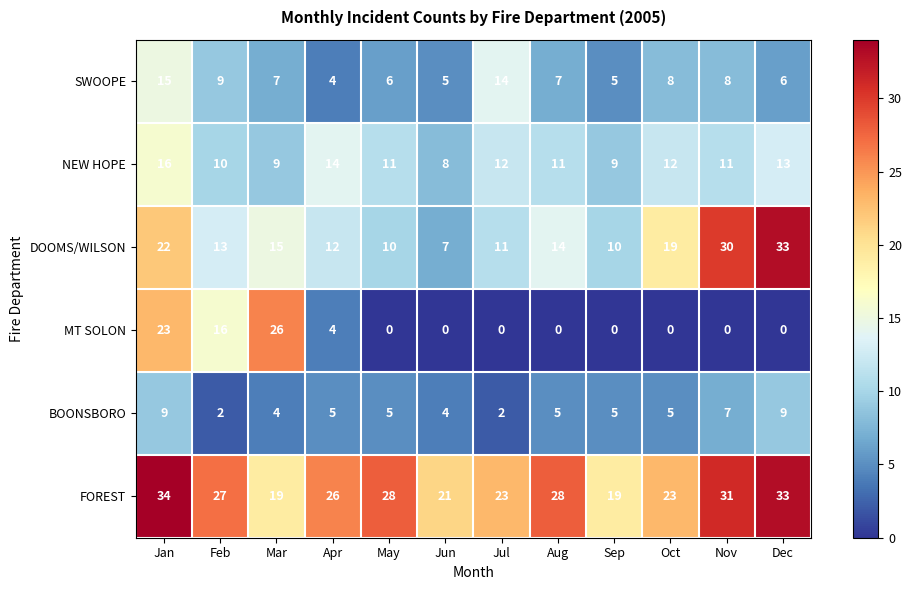

At Feb, list the series in order from largest to smallest.

FOREST, MT SOLON, DOOMS/WILSON, NEW HOPE, SWOOPE, BOONSBORO